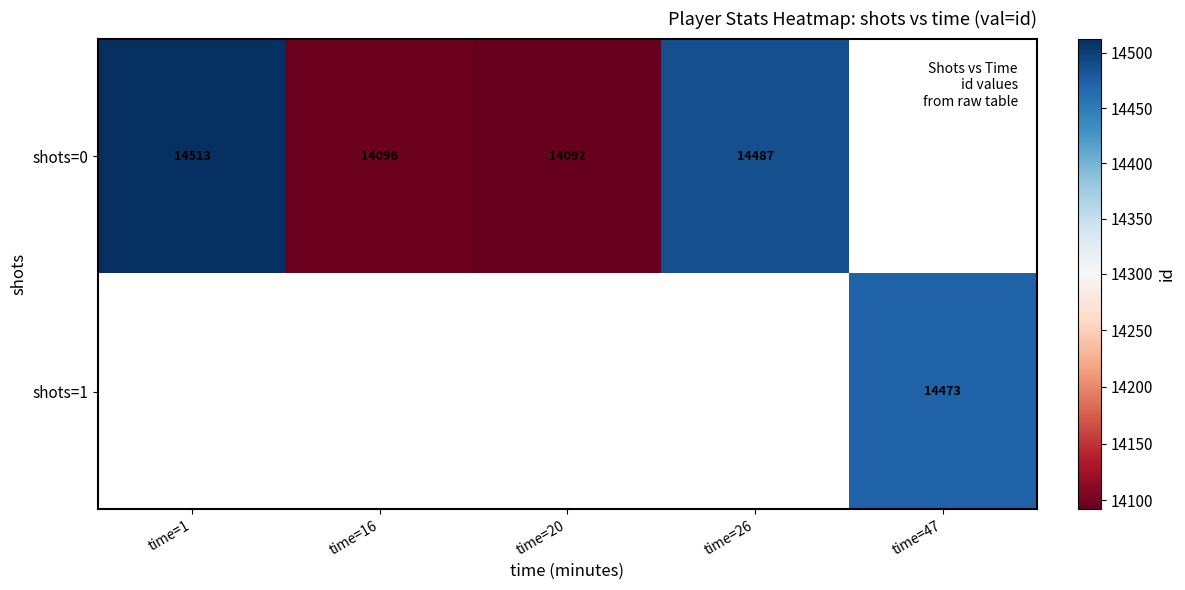

The shots=1 series shows 14473 at time=47. True or false?

True